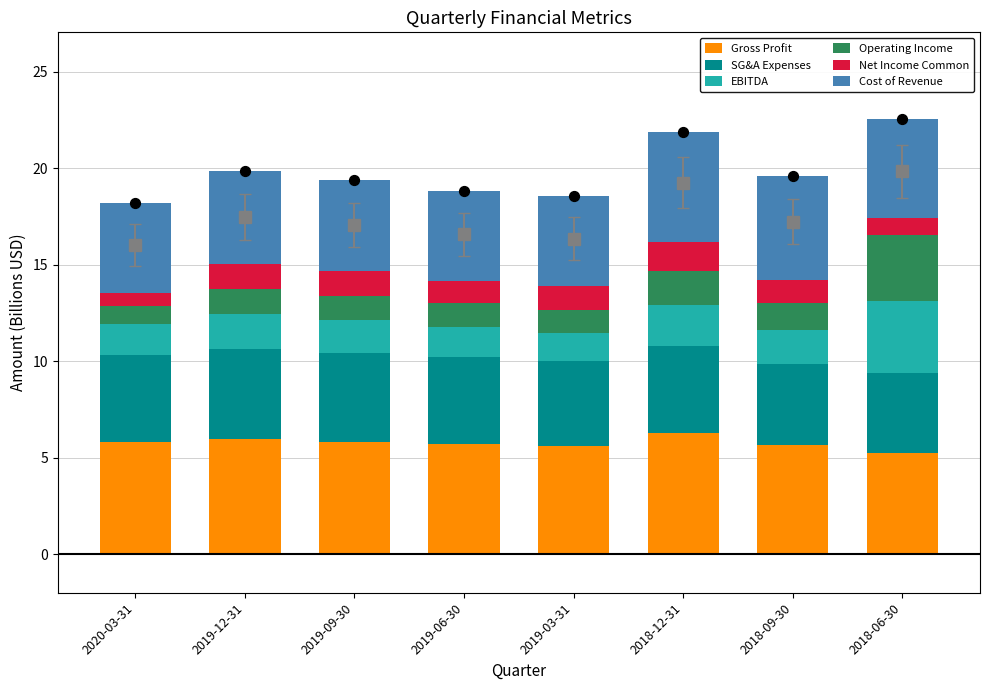

Which series has the largest total across all categories?

Gross Profit